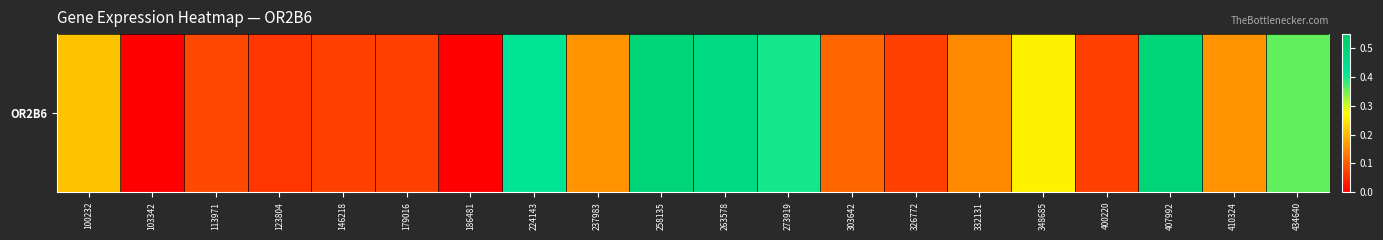

How many data points are above 0?

18